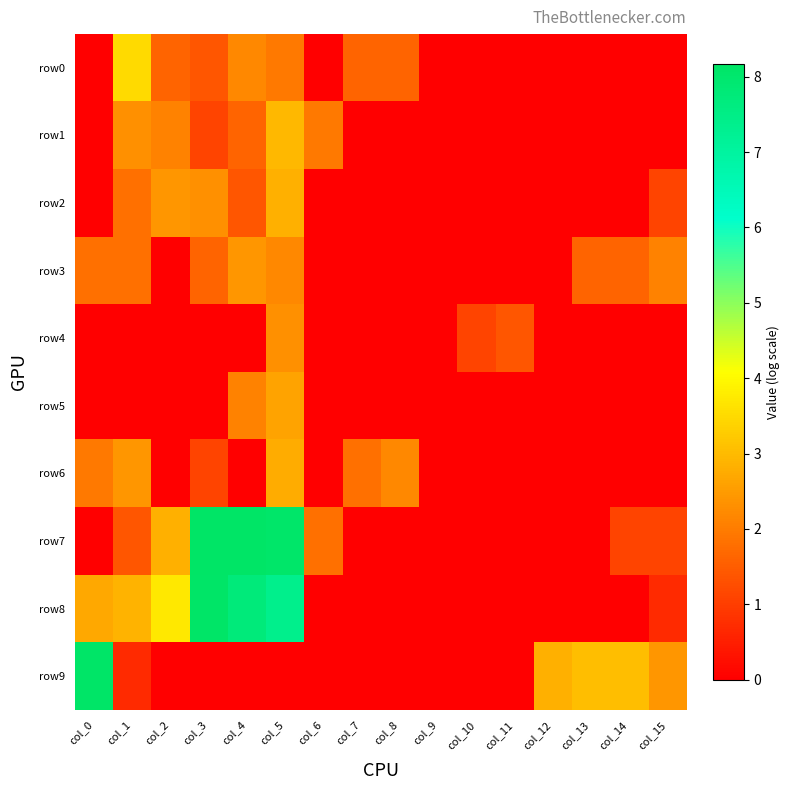

Reading left to right, transcribe all the data shown in this chart.

row0: col_0=0.0	col_1=3.5	col_2=1.6	col_3=1.4	col_4=2.2	col_5=1.9	col_6=0.0	col_7=1.6	col_8=1.6	col_9=0.0	col_10=0.0	col_11=0.0	col_12=0.0	col_13=0.0	col_14=0.0	col_15=0.0
row1: col_0=0.0	col_1=2.3	col_2=2.1	col_3=1.1	col_4=1.6	col_5=2.9	col_6=1.9	col_7=0.0	col_8=0.0	col_9=0.0	col_10=0.0	col_11=0.0	col_12=0.0	col_13=0.0	col_14=0.0	col_15=0.0
row2: col_0=0.0	col_1=1.8	col_2=2.4	col_3=2.3	col_4=1.4	col_5=2.8	col_6=0.0	col_7=0.0	col_8=0.0	col_9=0.0	col_10=0.0	col_11=0.0	col_12=0.0	col_13=0.0	col_14=0.0	col_15=1.1
row3: col_0=1.8	col_1=1.8	col_2=0.0	col_3=1.6	col_4=2.4	col_5=2.2	col_6=0.0	col_7=0.0	col_8=0.0	col_9=0.0	col_10=0.0	col_11=0.0	col_12=0.0	col_13=1.6	col_14=1.6	col_15=2.1
row4: col_0=0.0	col_1=0.0	col_2=0.0	col_3=0.0	col_4=0.0	col_5=2.3	col_6=0.0	col_7=0.0	col_8=0.0	col_9=0.0	col_10=1.1	col_11=1.4	col_12=0.0	col_13=0.0	col_14=0.0	col_15=0.0
row5: col_0=0.0	col_1=0.0	col_2=0.0	col_3=0.0	col_4=2.1	col_5=2.6	col_6=0.0	col_7=0.0	col_8=0.0	col_9=0.0	col_10=0.0	col_11=0.0	col_12=0.0	col_13=0.0	col_14=0.0	col_15=0.0
row6: col_0=1.9	col_1=2.4	col_2=0.0	col_3=1.1	col_4=0.0	col_5=2.8	col_6=0.0	col_7=1.8	col_8=2.2	col_9=0.0	col_10=0.0	col_11=0.0	col_12=0.0	col_13=0.0	col_14=0.0	col_15=0.0
row7: col_0=0.0	col_1=1.4	col_2=2.8	col_3=8.1	col_4=8.2	col_5=8.1	col_6=1.8	col_7=0.0	col_8=0.0	col_9=0.0	col_10=0.0	col_11=0.0	col_12=0.0	col_13=0.0	col_14=1.1	col_15=1.1
row8: col_0=2.7	col_1=2.9	col_2=3.7	col_3=8.1	col_4=7.7	col_5=7.4	col_6=0.0	col_7=0.0	col_8=0.0	col_9=0.0	col_10=0.0	col_11=0.0	col_12=0.0	col_13=0.0	col_14=0.0	col_15=0.7
row9: col_0=8.1	col_1=0.7	col_2=0.0	col_3=0.0	col_4=0.0	col_5=0.0	col_6=0.0	col_7=0.0	col_8=0.0	col_9=0.0	col_10=0.0	col_11=0.0	col_12=2.8	col_13=3.0	col_14=3.0	col_15=2.4